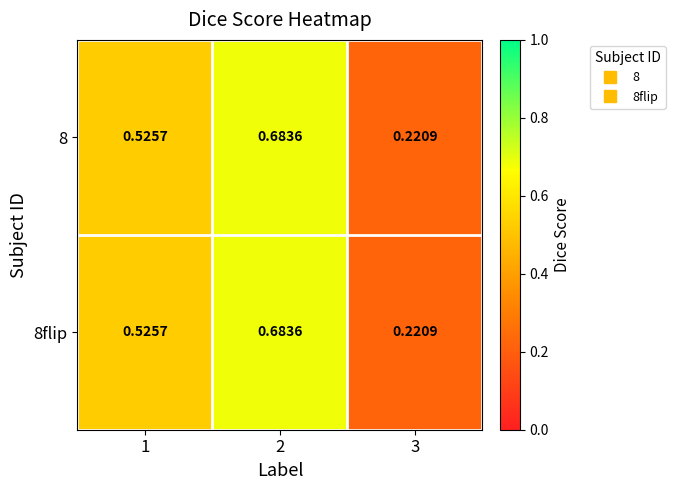

Is the value of 8 at 3 greater than the value of 8flip at 1?

No